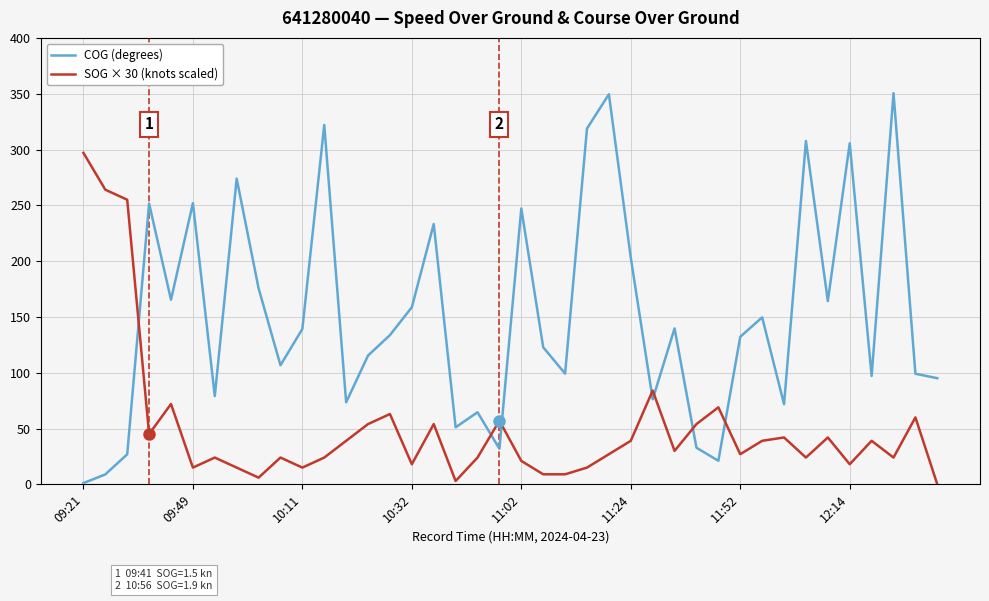

How many intersections are there between COG (degrees) and SOG × 30 (knots scaled)?

7